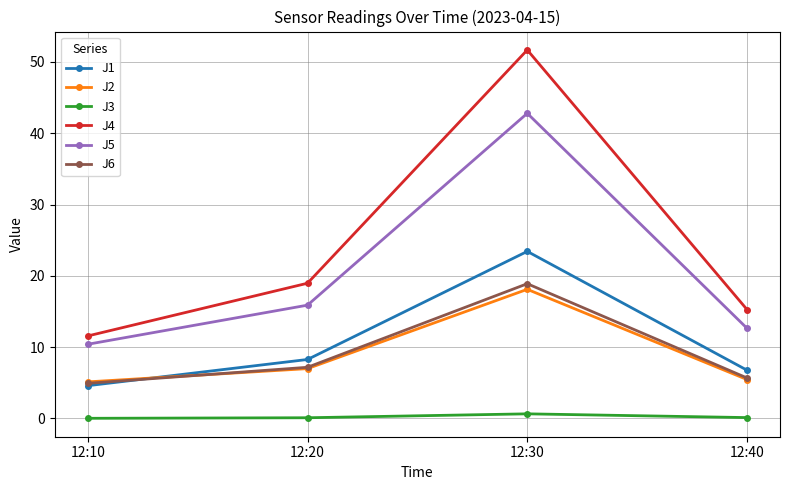

True or false: J3 and J1 intersect in this chart.

False